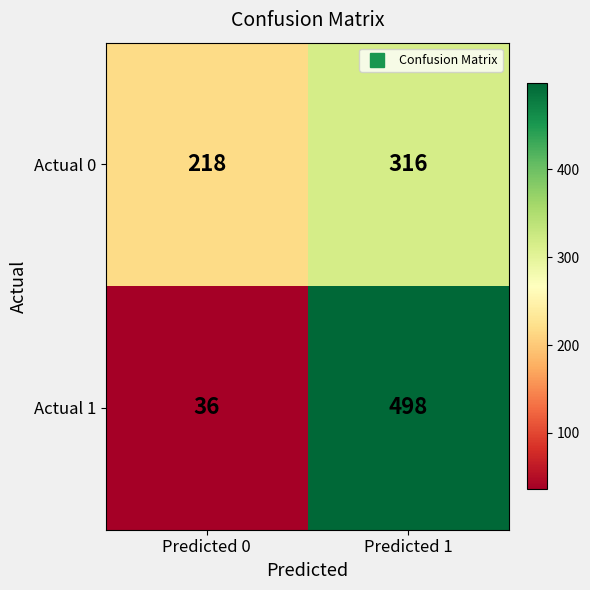

Which category has the lowest value in the Actual 0 series?

Predicted 0